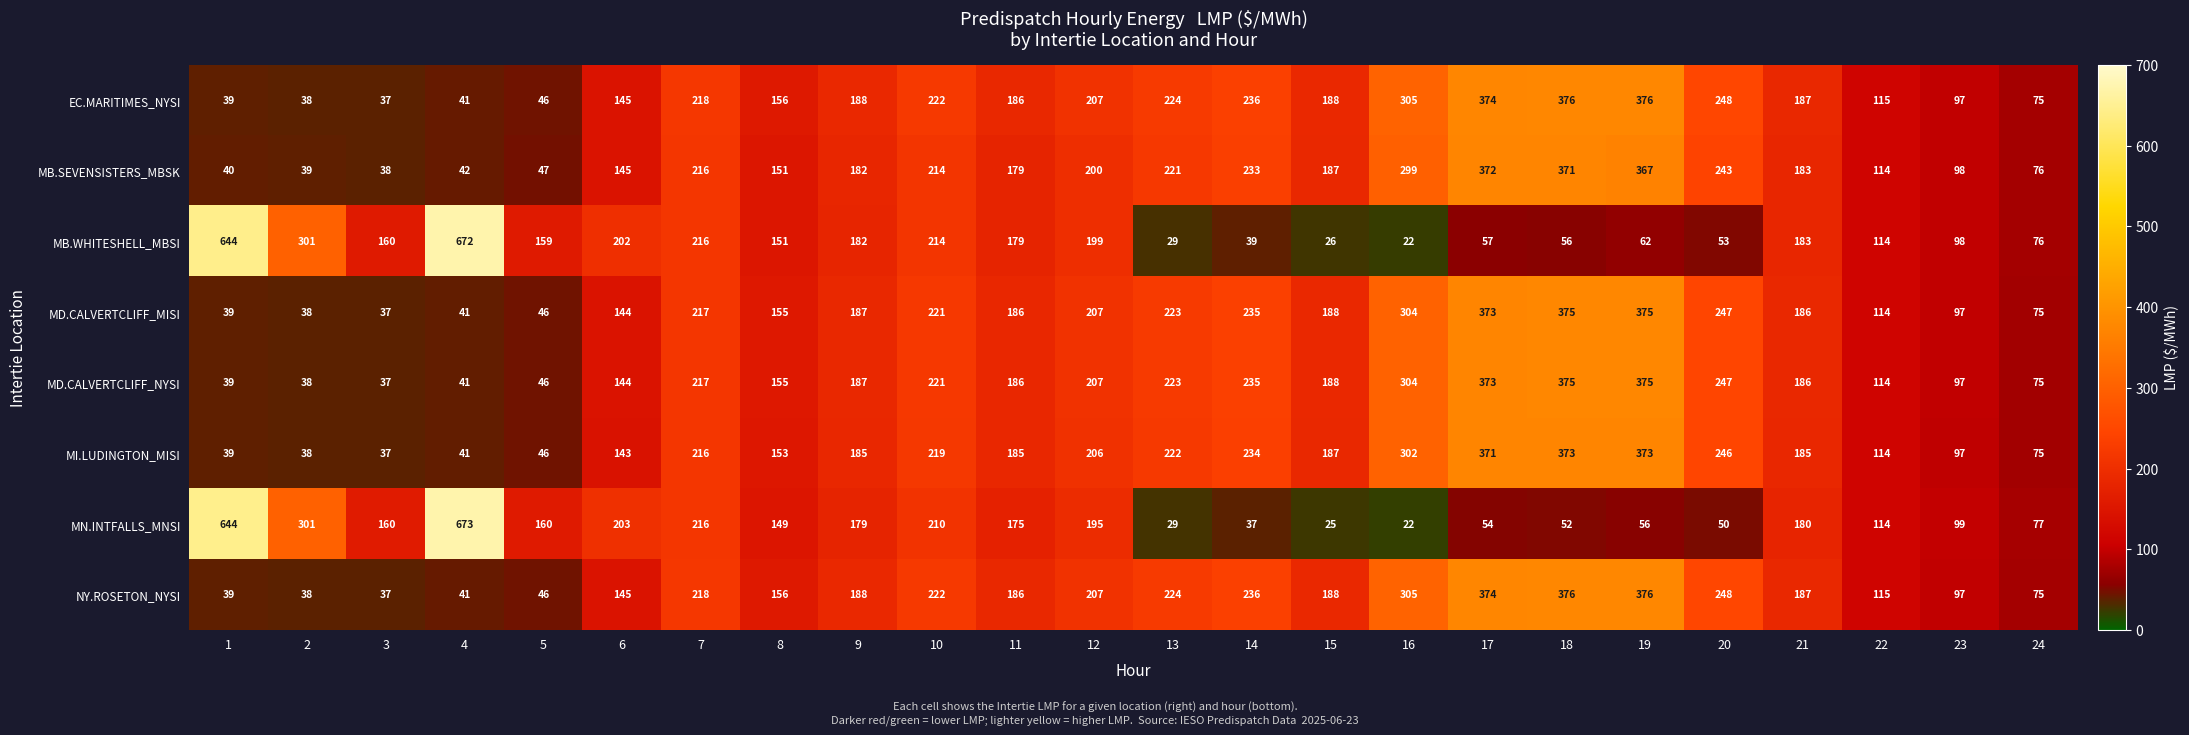

What is the difference between the MB.SEVENSISTERS_MBSK values at 13 and 4?

179